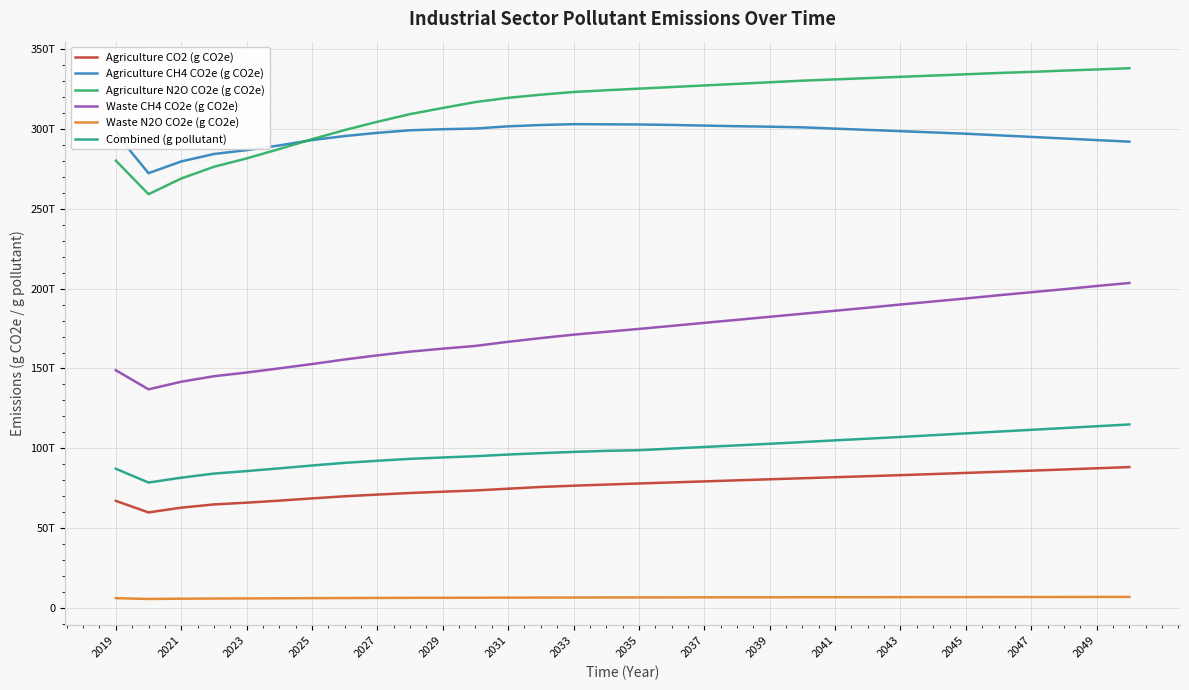

What are all the series names shown in the legend?

Agriculture CO2 (g CO2e), Agriculture CH4 CO2e (g CO2e), Agriculture N2O CO2e (g CO2e), Waste CH4 CO2e (g CO2e), Waste N2O CO2e (g CO2e), Combined (g pollutant)